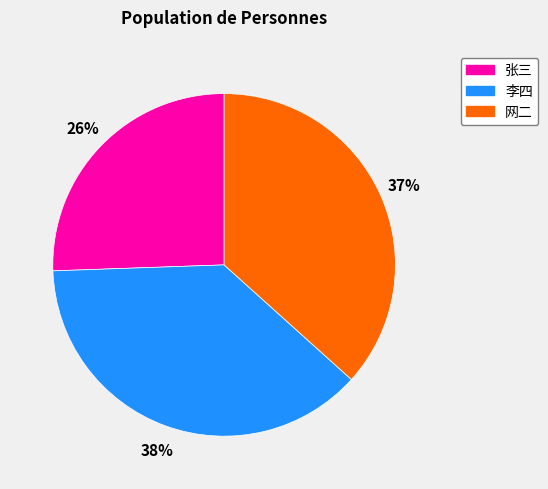

Which category has the smallest portion of the pie?

张三